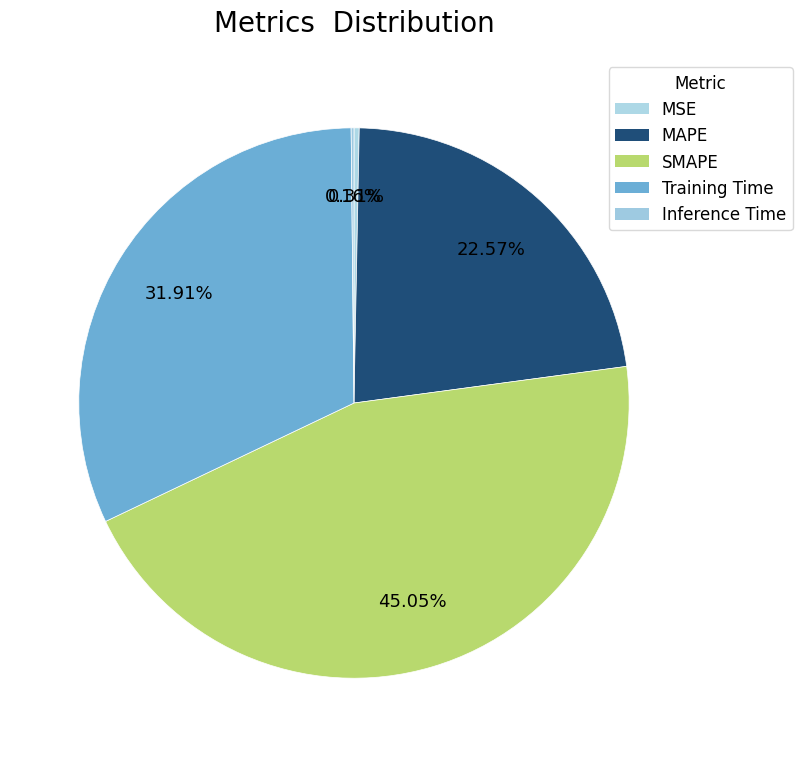

Is the sum of MSE and MAPE greater than half?

No